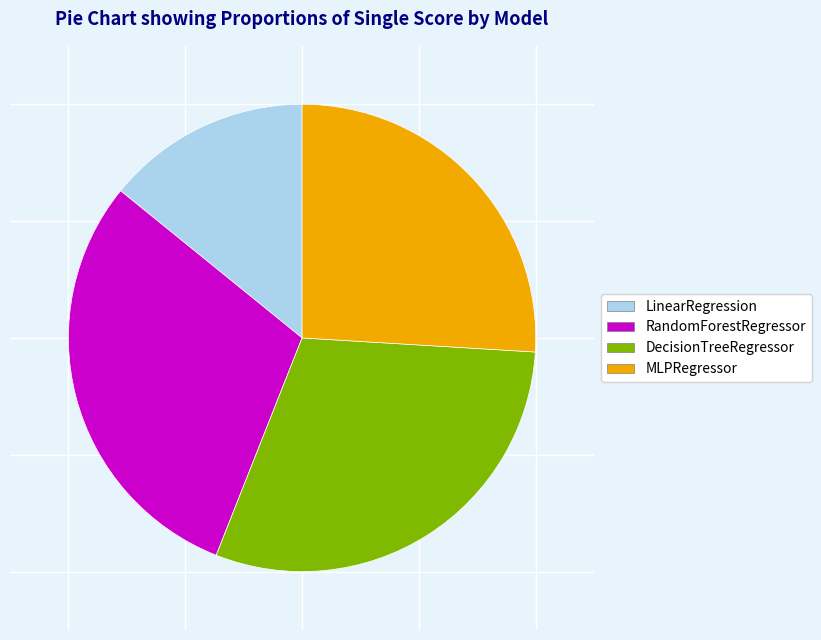

Combined, do DecisionTreeRegressor and RandomForestRegressor account for over 50%?

Yes